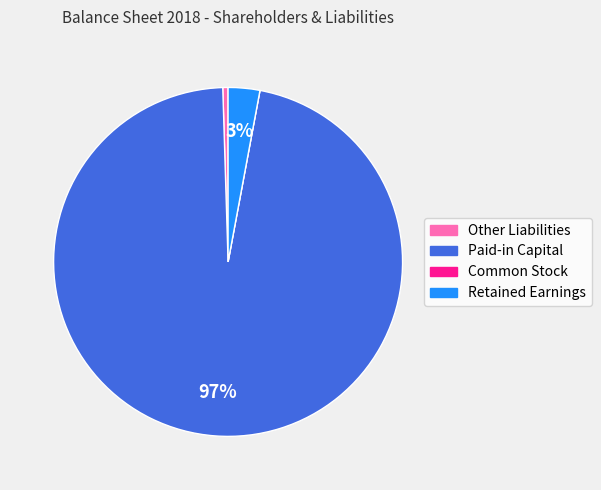

Does Paid-in Capital represent more than half of the total?

Yes